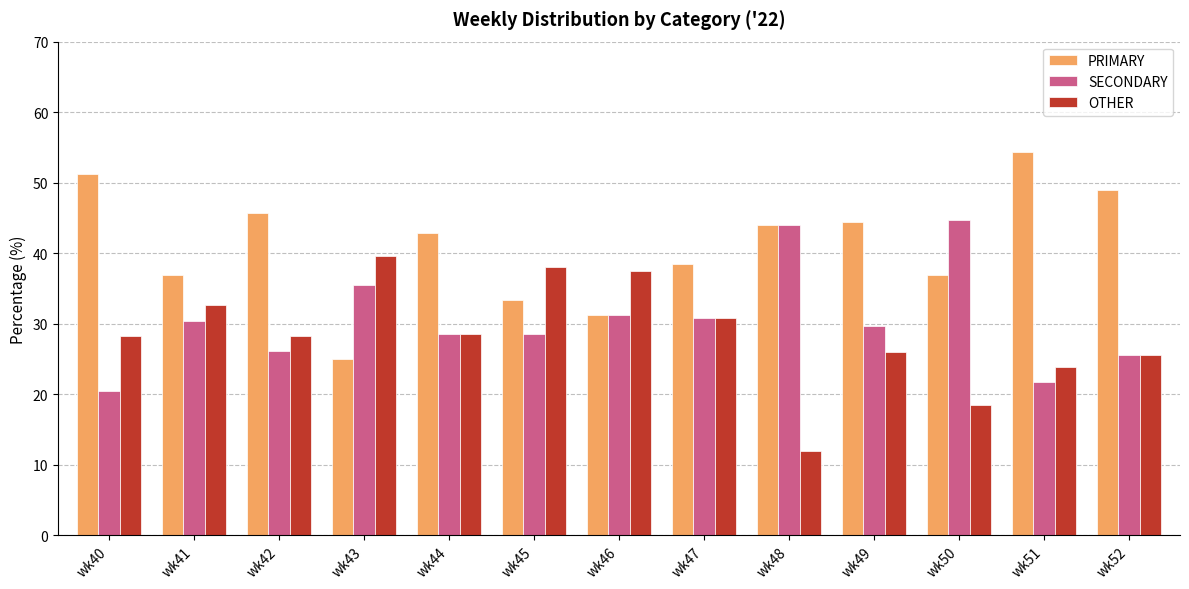

What is the spread (max minus min) of values at wk42?

19.6